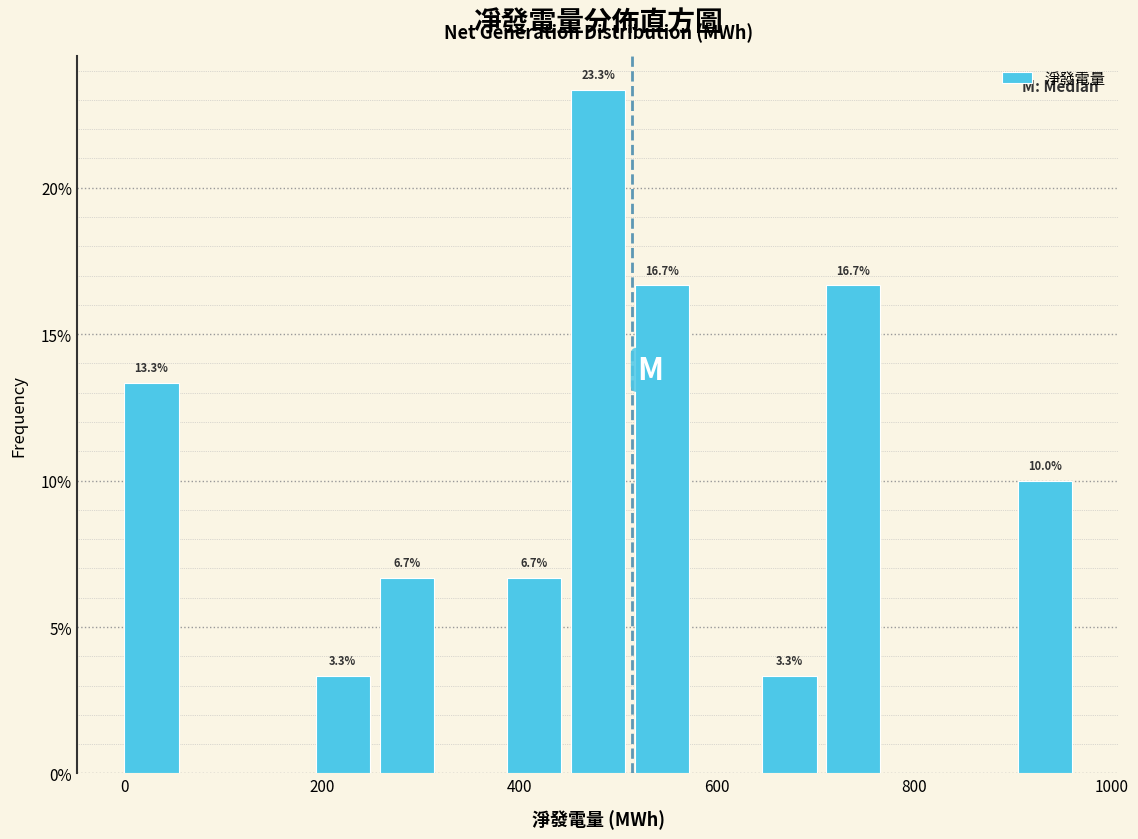

Read against the x-axis, roughly where is the centre of the tallest bar?

480